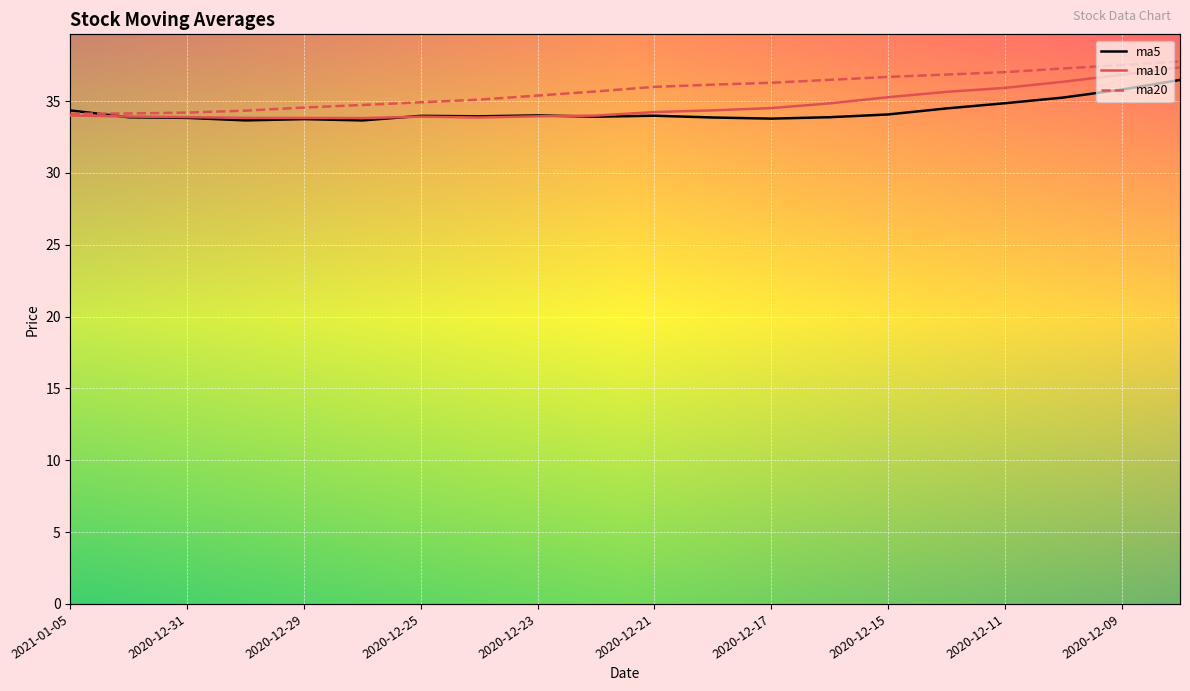

Does the chart display data point markers on the line(s)?

No